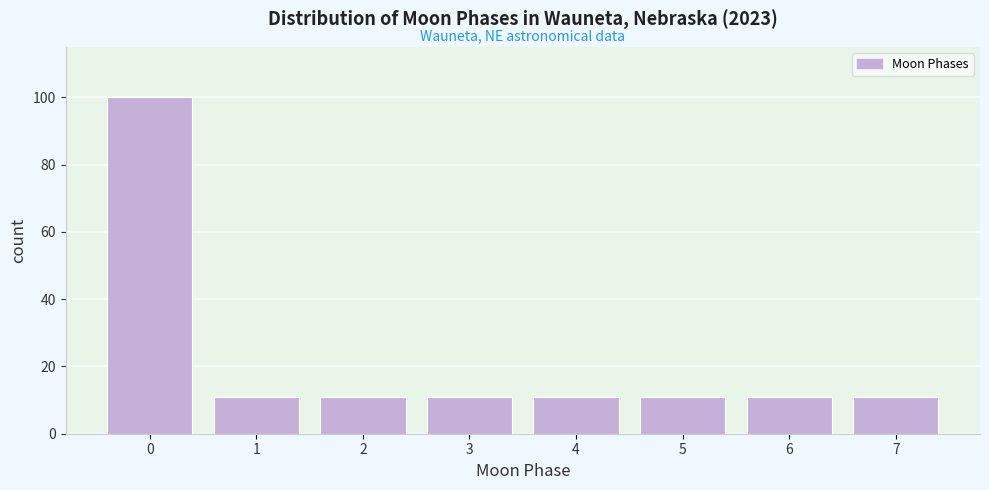

Reading left to right, list all the values displayed in this chart.

0=100	1=11	2=11	3=11	4=11	5=11	6=11	7=11